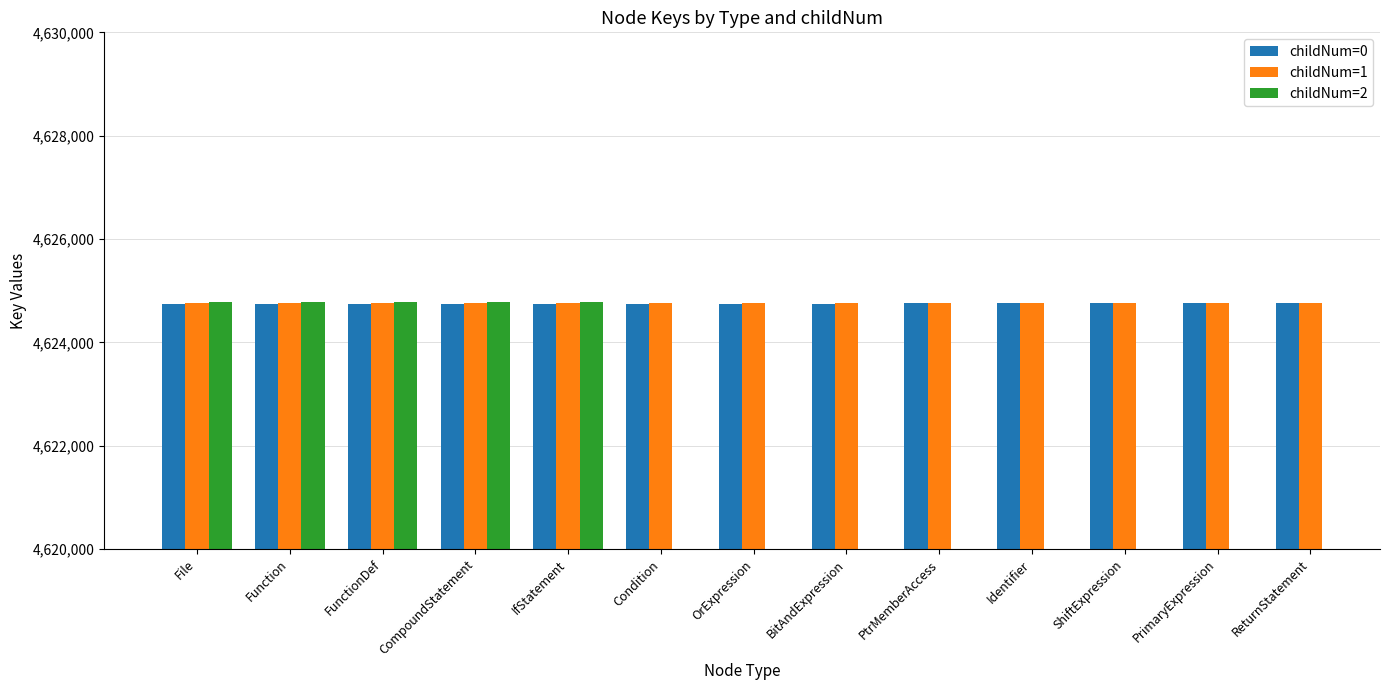

What is the sum of all childNum=0 values?

60121754